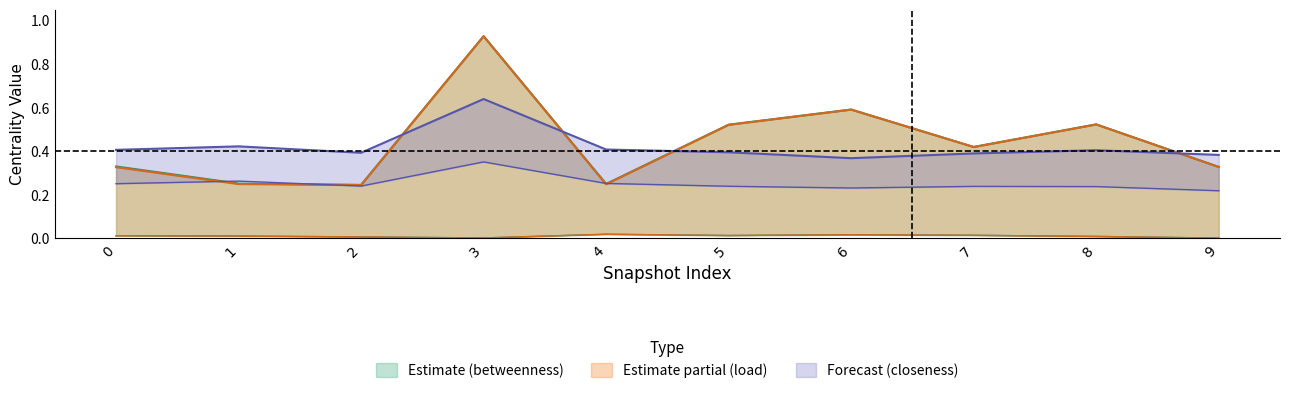

After their last crossing, which series has the higher values: avg_closeness_centrality or max_betweenness_centrality?

max_betweenness_centrality